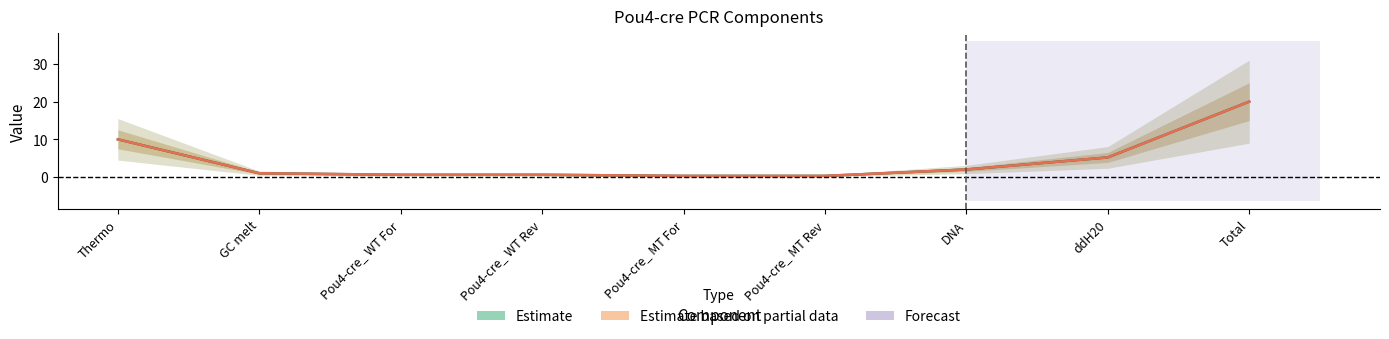

True or false: Estimate and Estimate based on partial data cross at least once.

False